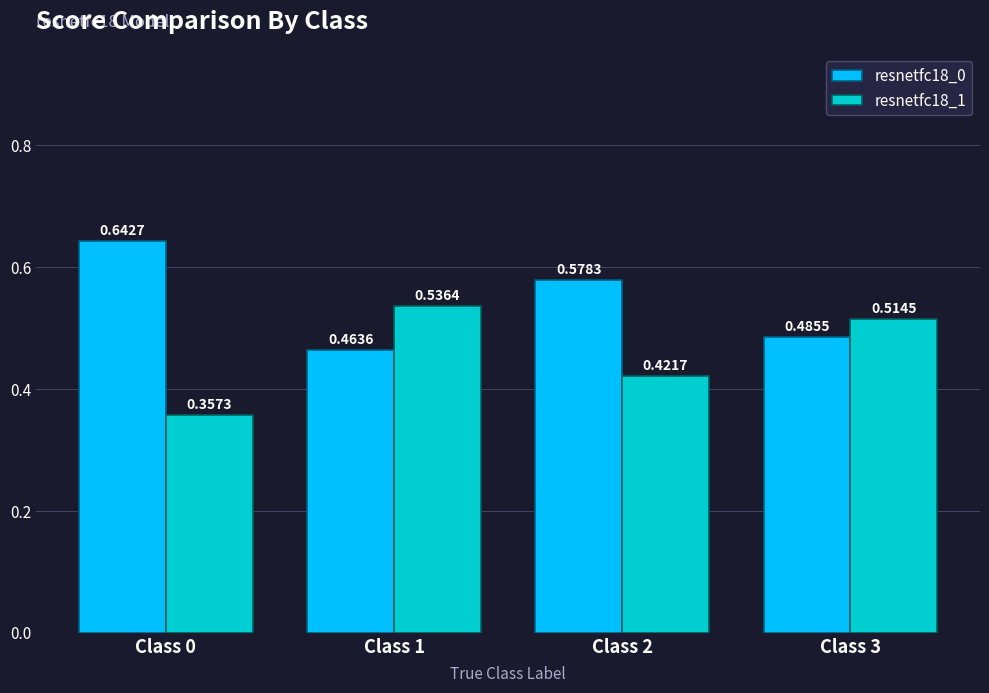

How many groups of bars are there?

4